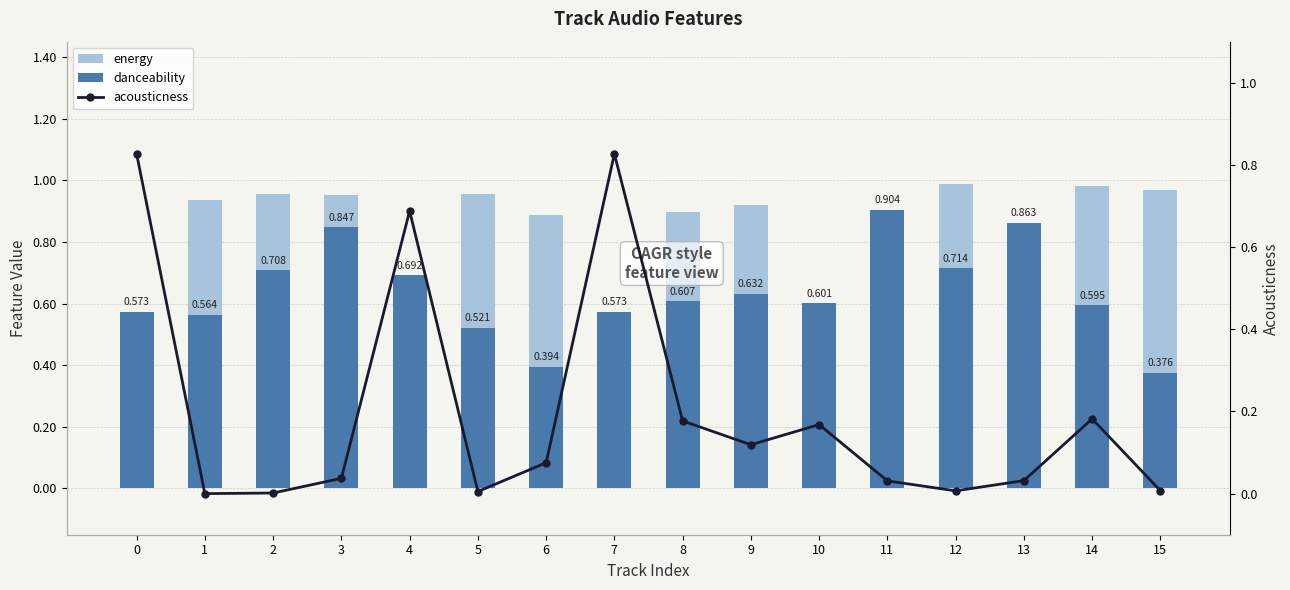

What is the difference between the maximum and second lowest values in the acousticness series?

0.8